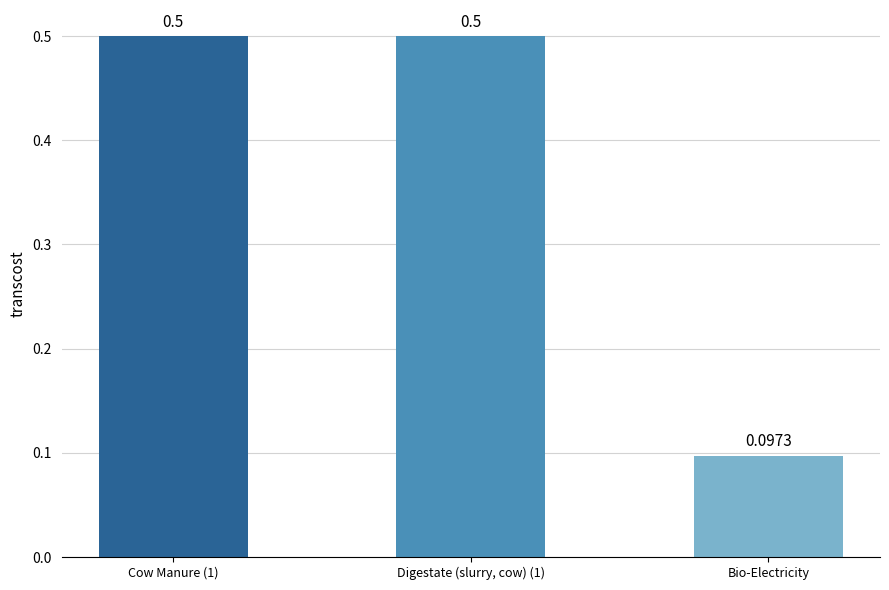

What is the maximum value shown in the chart?

0.5